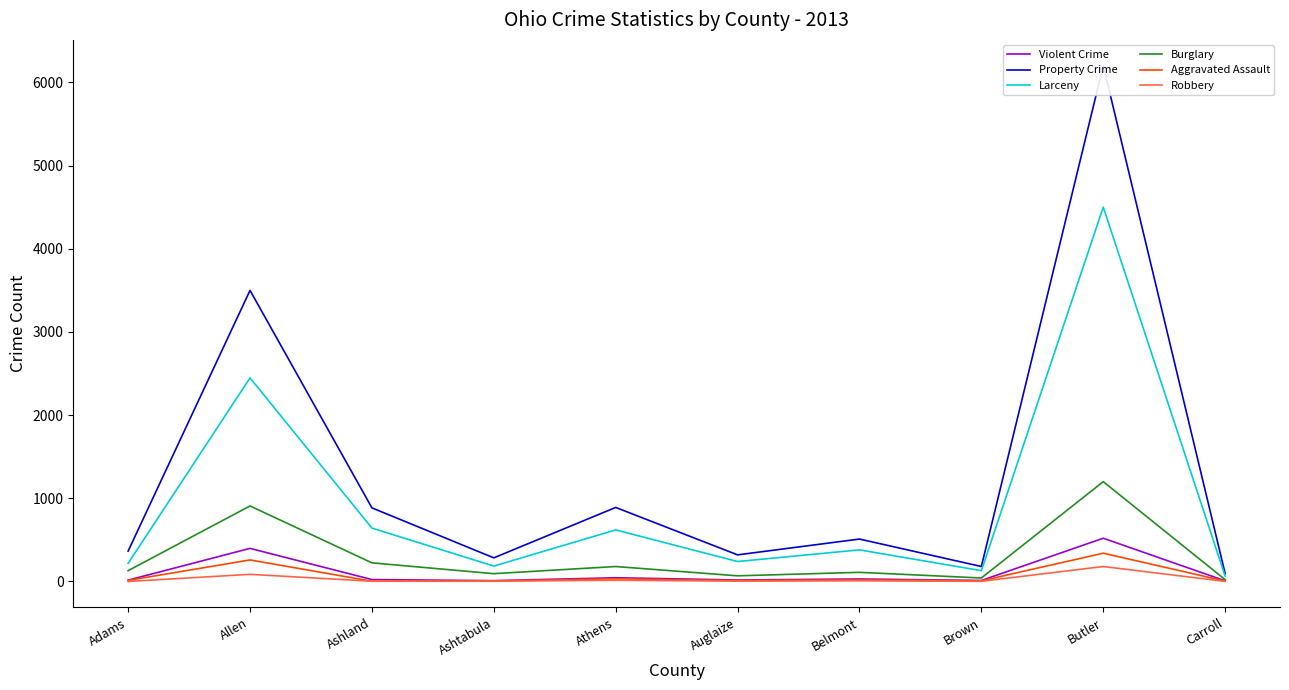

Rank the series by their maximum value, from lowest to highest.

Robbery, Aggravated Assault, Violent Crime, Burglary, Larceny, Property Crime